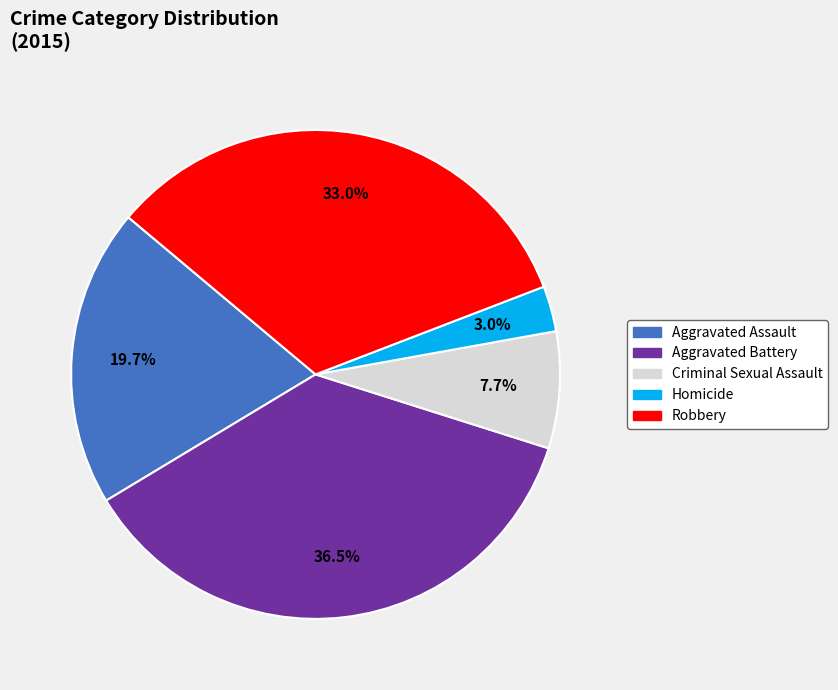

Does Aggravated Battery account for over 50% of the chart?

No